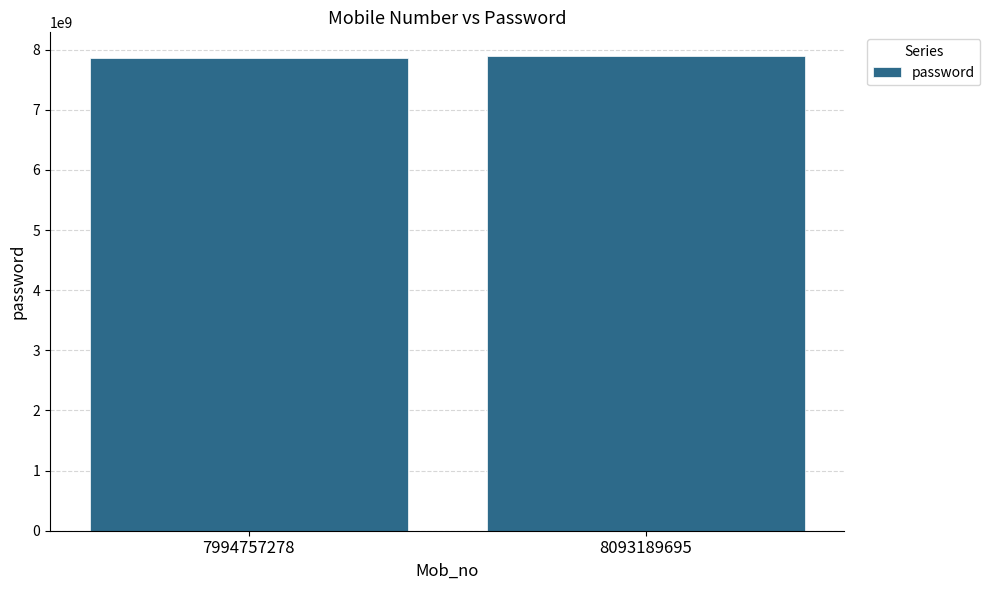

What is the smallest value displayed?

7867517617